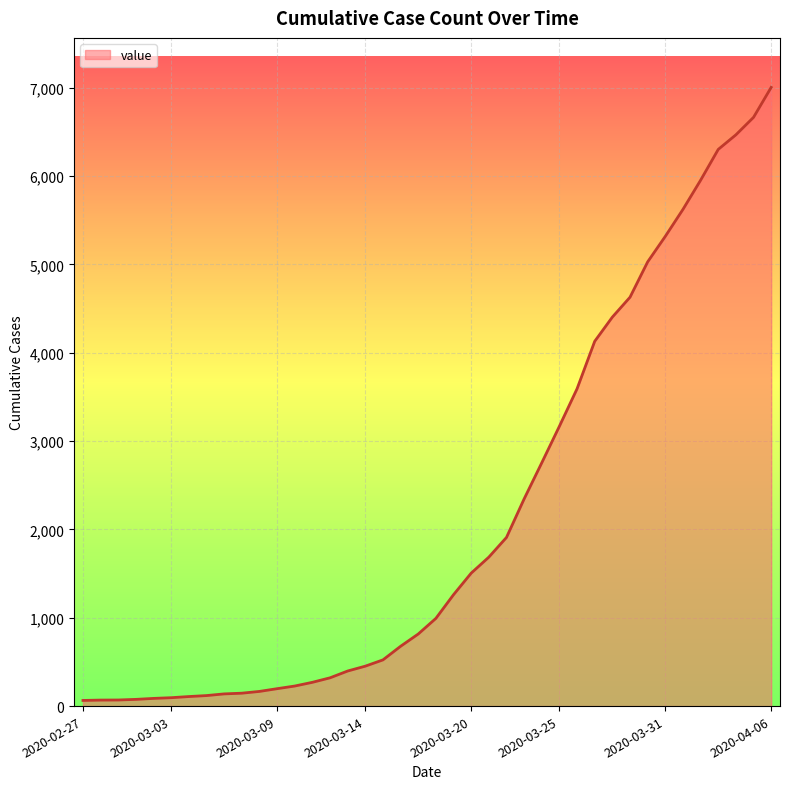

Rank the categories by value from highest to lowest.

2020-04-06, 2020-04-05, 2020-04-04, 2020-04-03, 2020-04-02, 2020-04-01, 2020-03-31, 2020-03-30, 2020-03-29, 2020-03-28, 2020-03-27, 2020-03-26, 2020-03-25, 2020-03-24, 2020-03-23, 2020-03-22, 2020-03-21, 2020-03-20, 2020-03-19, 2020-03-18, 2020-03-17, 2020-03-16, 2020-03-15, 2020-03-14, 2020-03-13, 2020-03-12, 2020-03-11, 2020-03-10, 2020-03-09, 2020-03-08, 2020-03-07, 2020-03-06, 2020-03-05, 2020-03-04, 2020-03-03, 2020-03-02, 2020-03-01, 2020-02-29, 2020-02-28, 2020-02-27